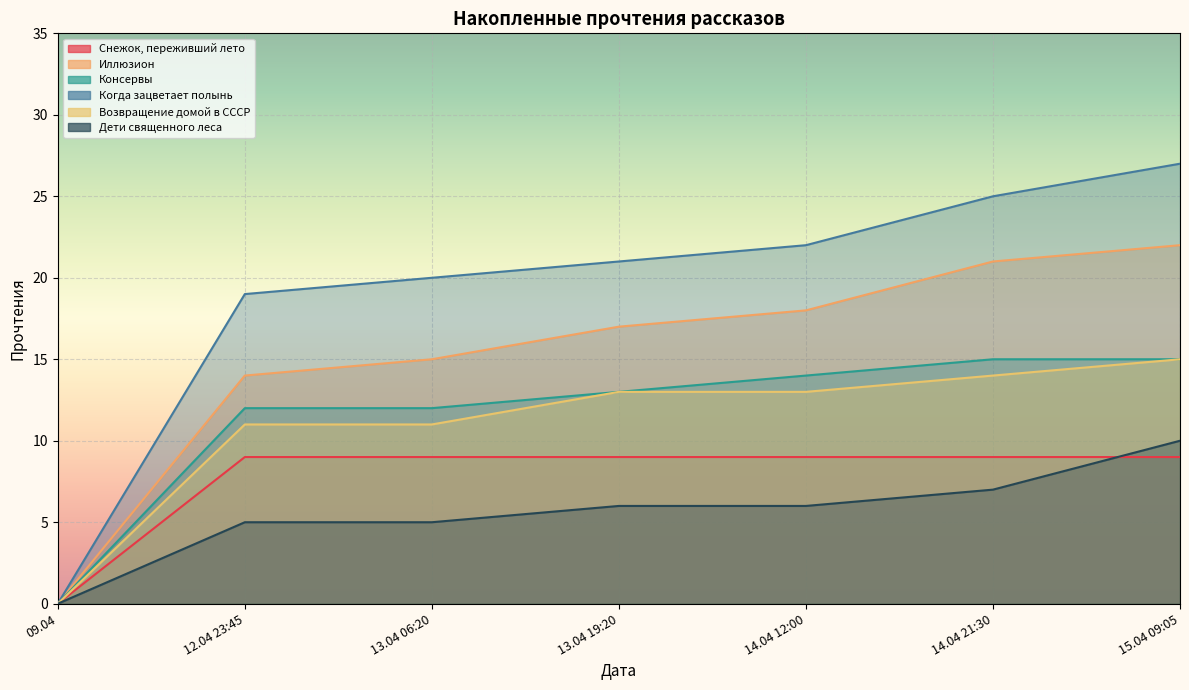

The value of Иллюзион at 12.04 23:45 is 7. True or false?

False